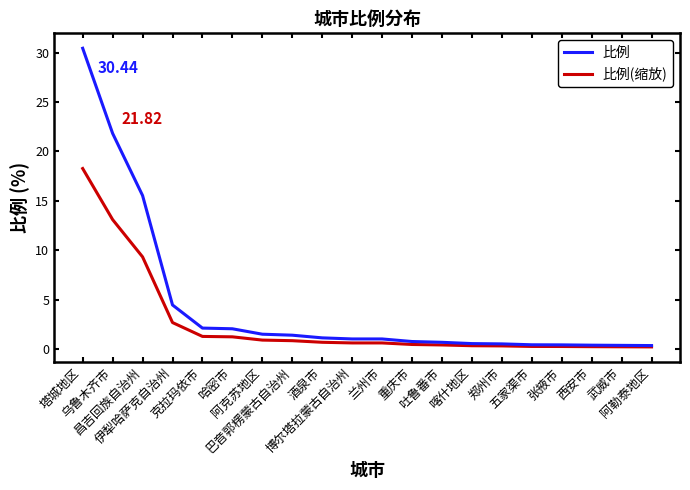

Which series has the widest spread of values?

比例